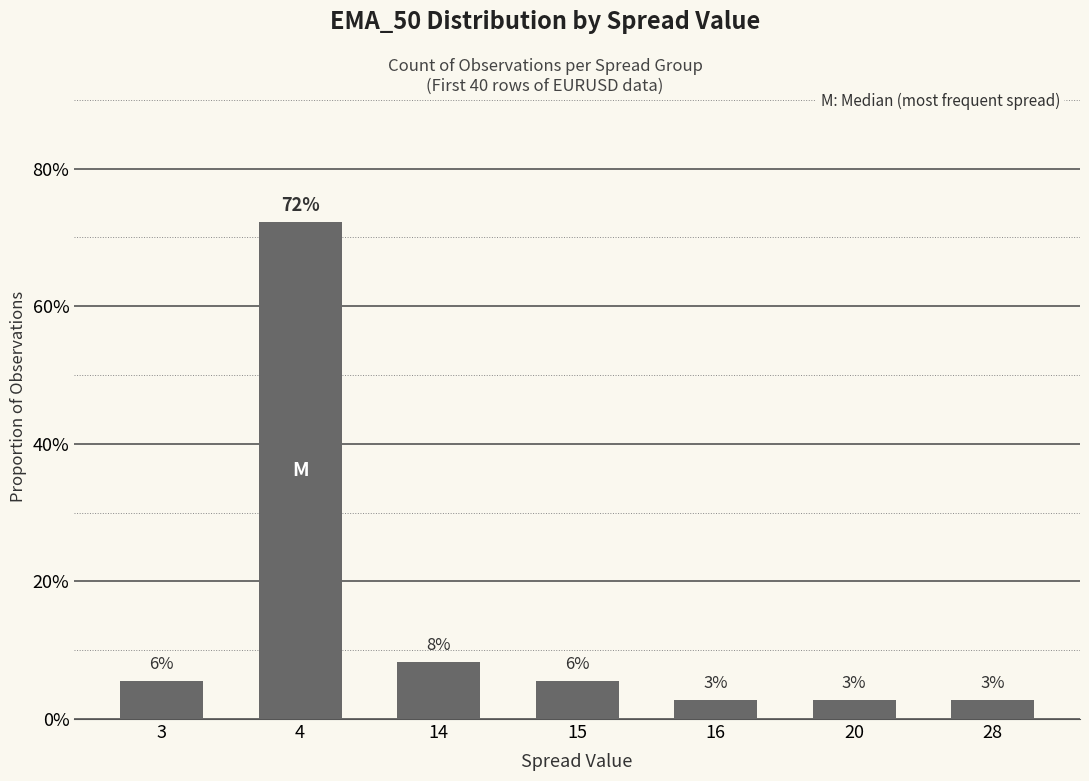

Does the chart contain any negative values?

No